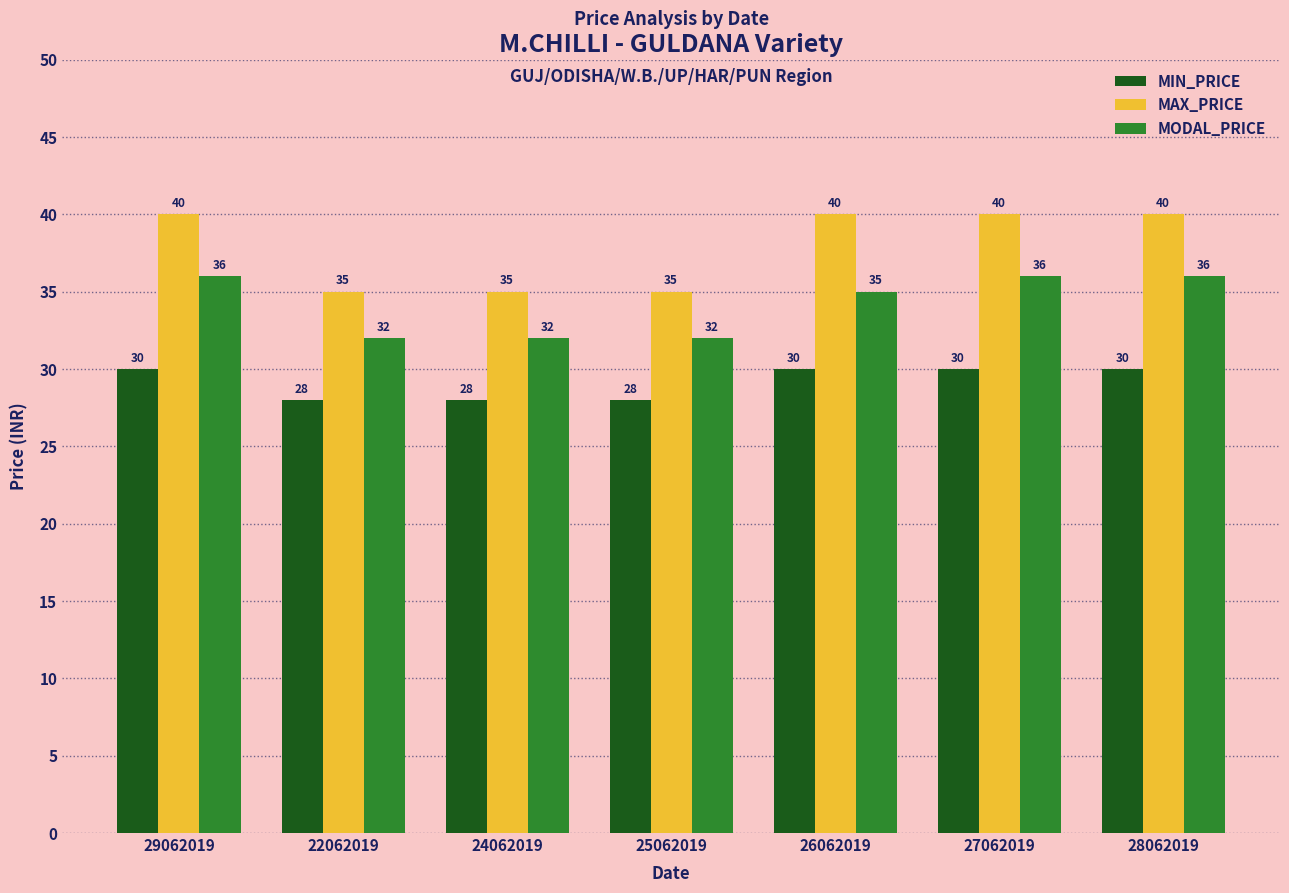

What is the greatest value displayed?

40